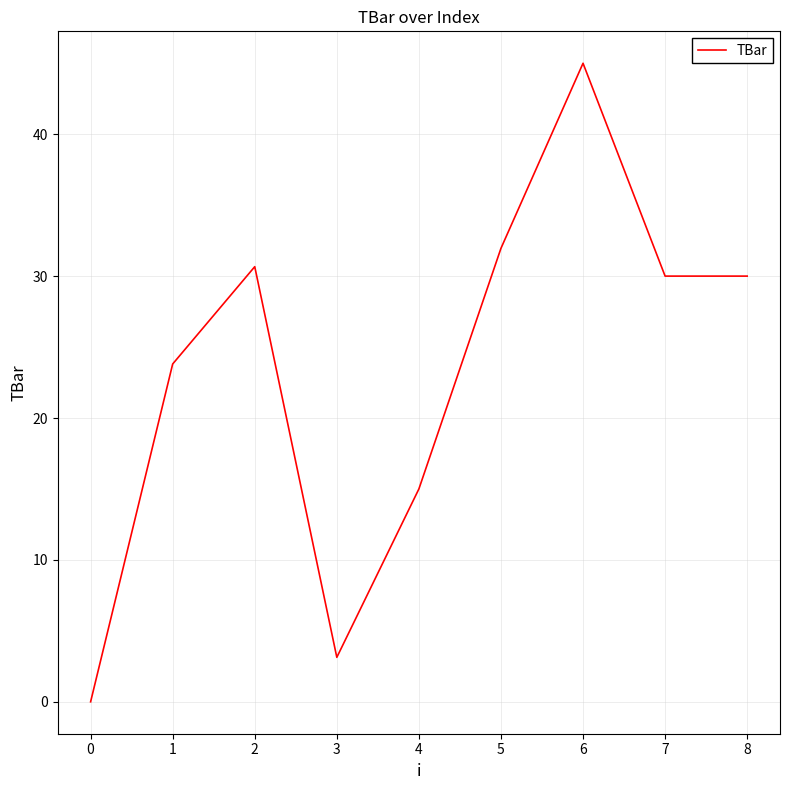

Reading left to right, transcribe all the data shown in this chart.

0=0.0	1=23.8	2=30.7	3=3.1	4=15.0	5=32.0	6=45.0	7=30.0	8=30.0